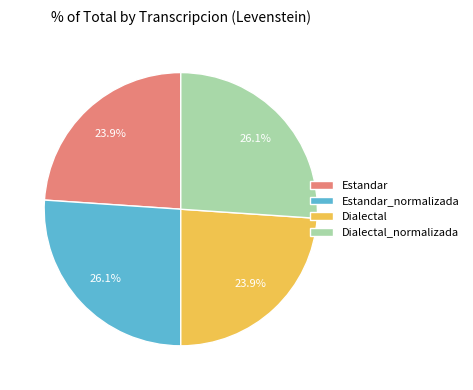

Does any single category account for the majority?

No